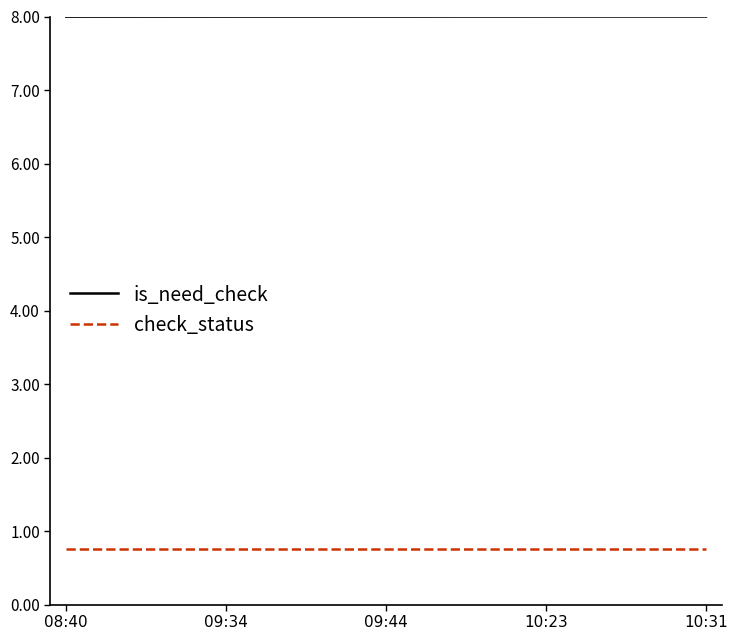

True or false: check_status and is_need_check cross at least once.

False